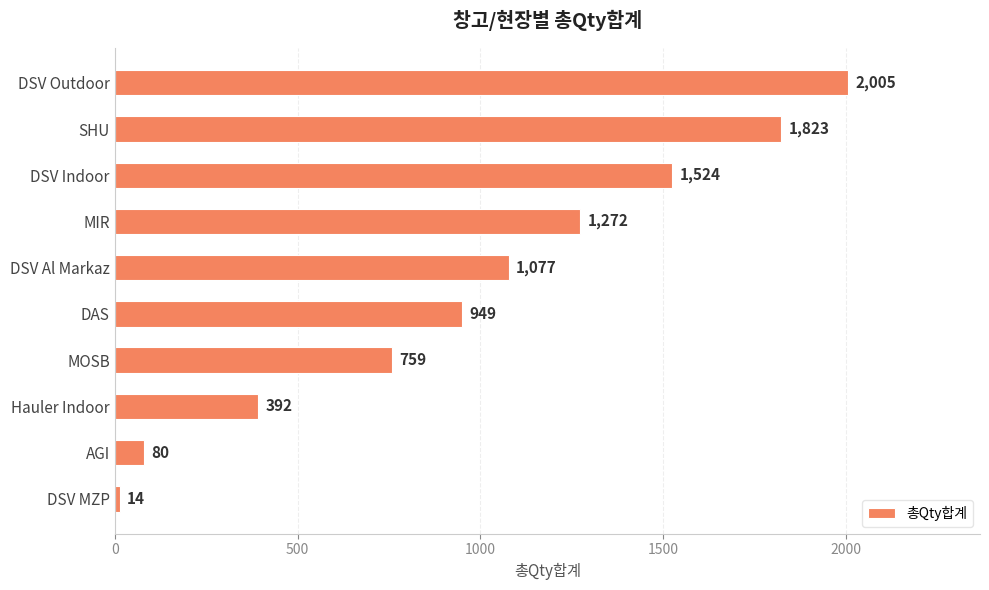

What is the difference between the maximum and minimum values?

1991